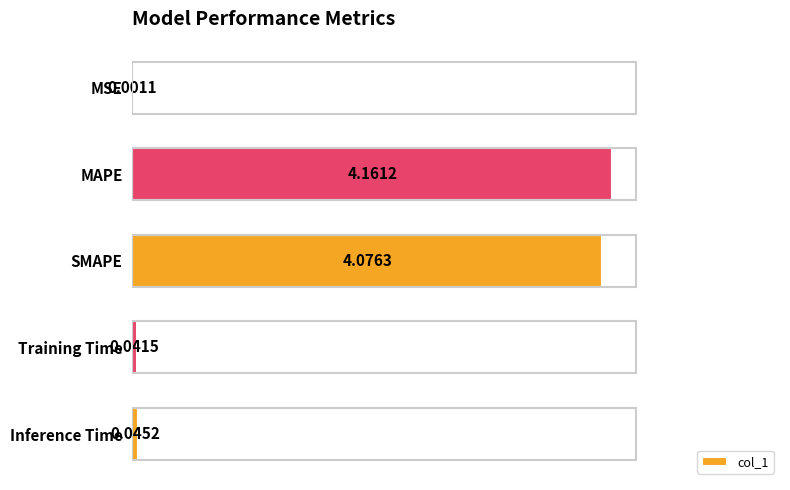

Which category has the highest value across all series?

MAPE